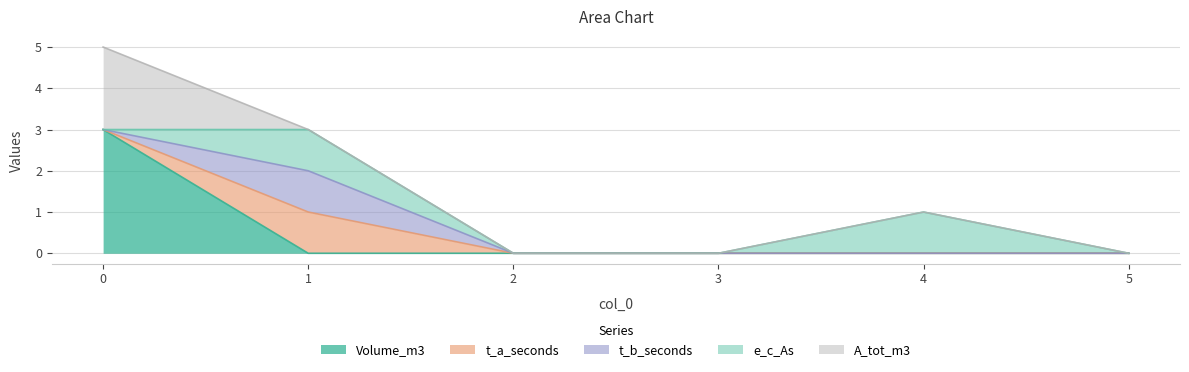

Reading left to right, list all the values displayed in this chart.

Volume_m3: 3	0	0	0	0	0
t_a_seconds: 0	1	0	0	0	0
t_b_seconds: 0	1	0	0	0	0
e_c_As: 0	1	0	0	1	0
A_tot_m3: 2	0	0	0	0	0